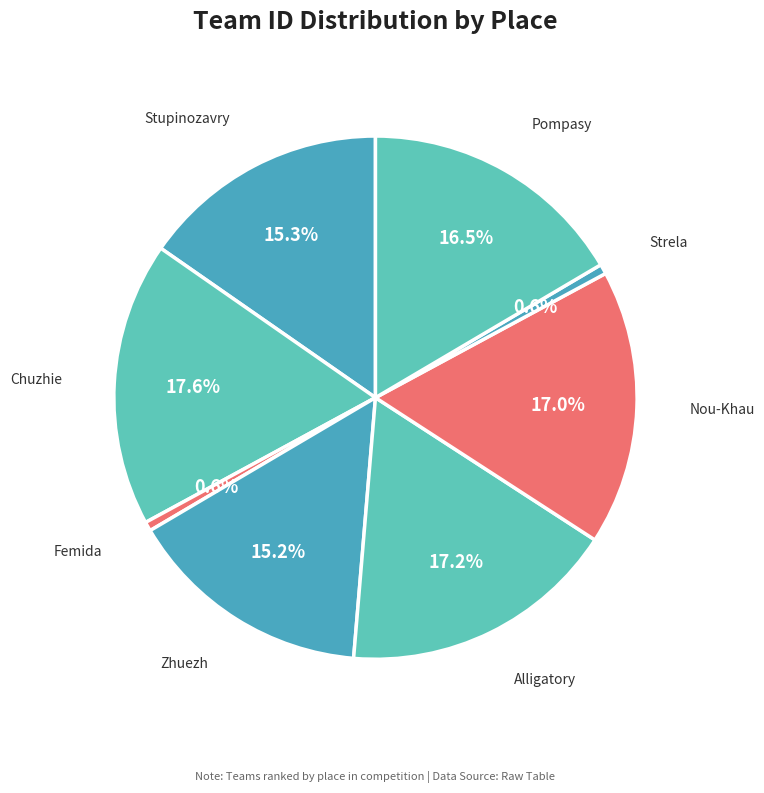

Does any single category account for the majority?

No